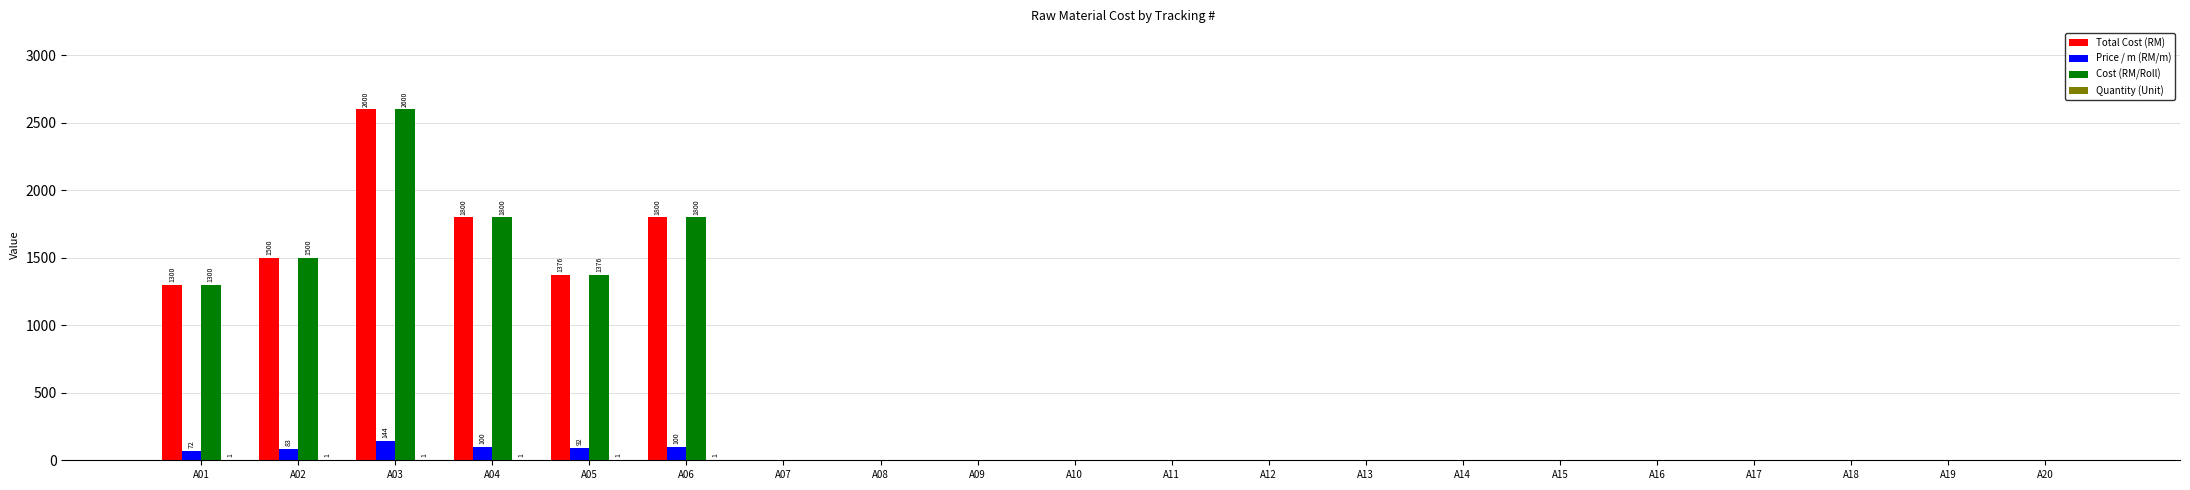

Are the bars horizontal?

No